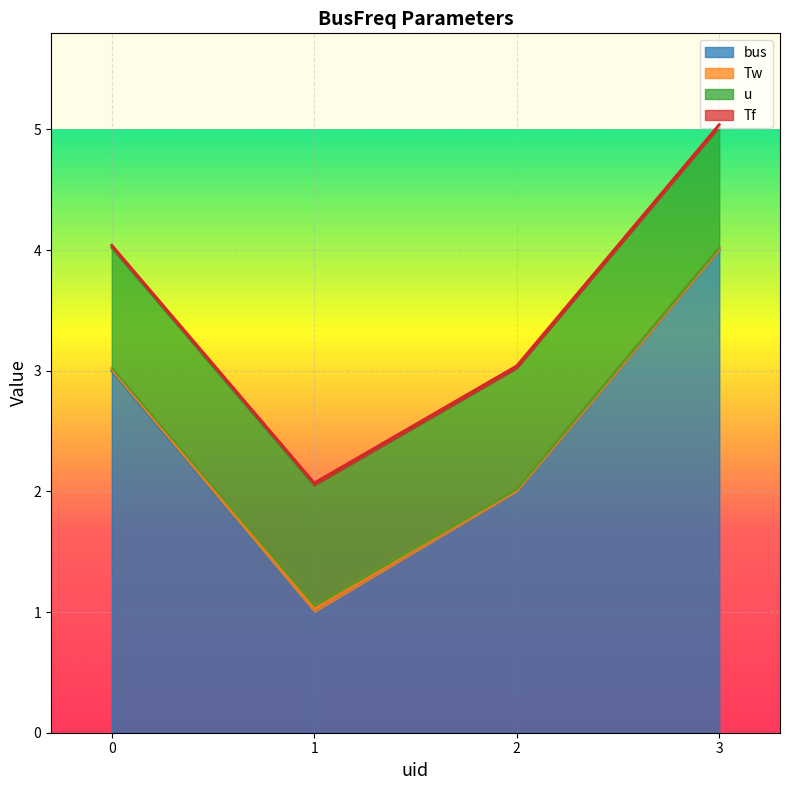

At how many categories does at least one series exceed 1?

3